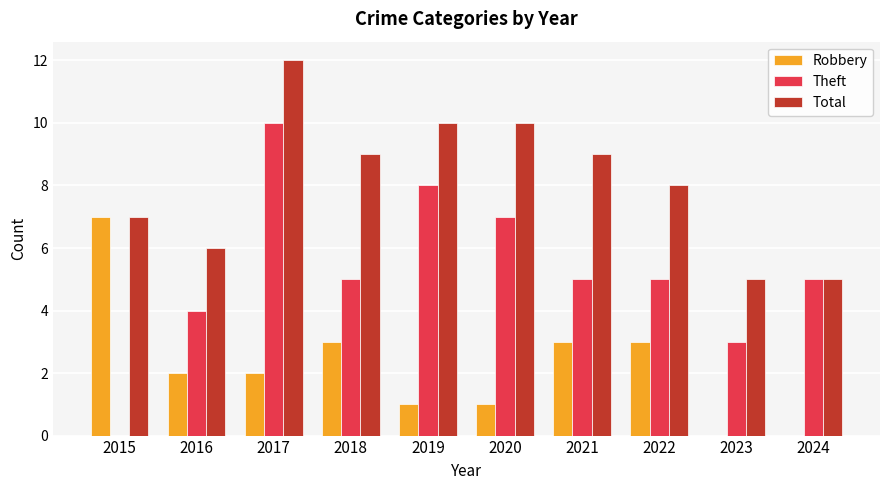

Which series has the largest total across all categories?

Total